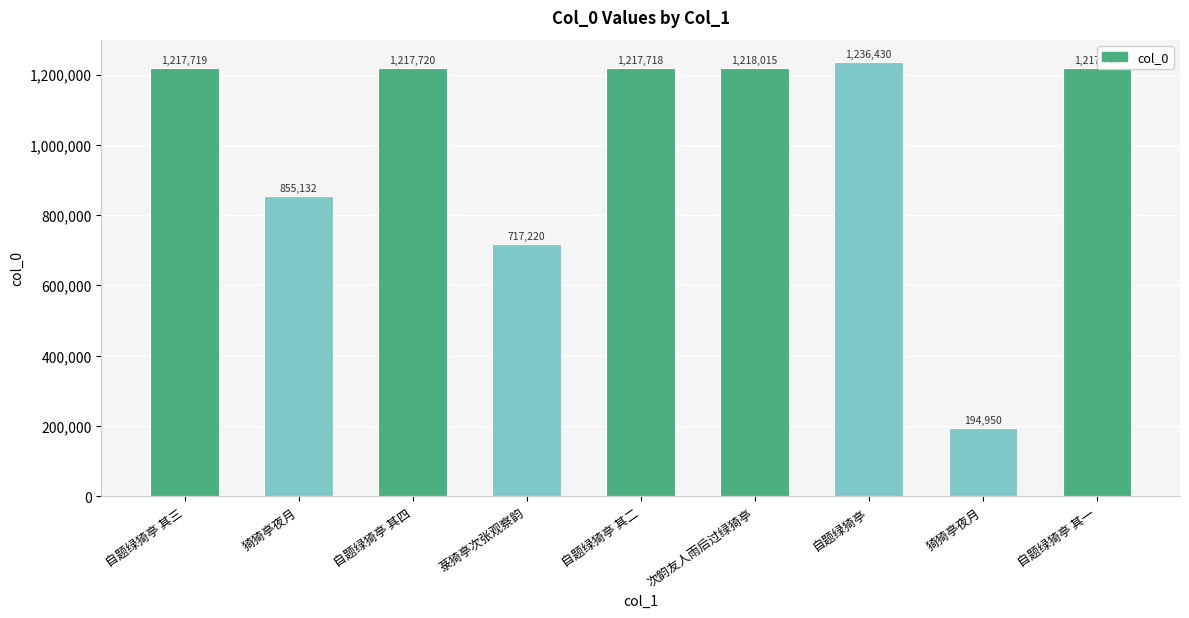

How many data points does each series have?

9